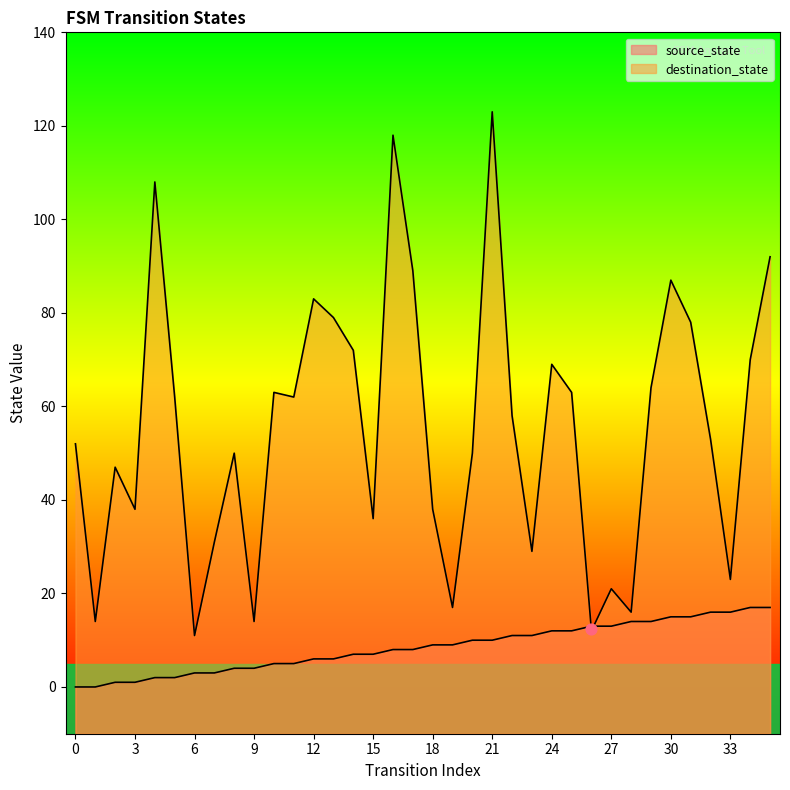

What is the total value across all series at 12?

89